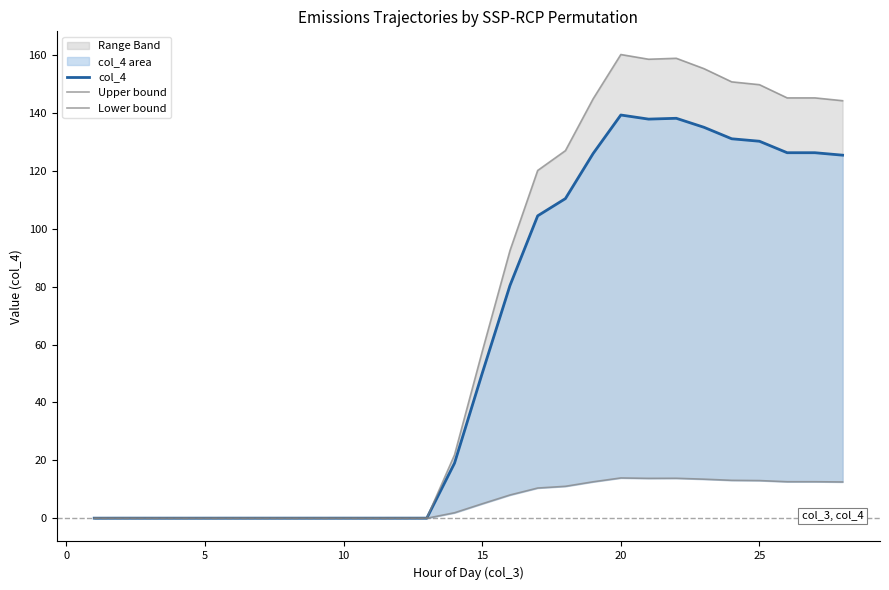

Is the value of col_4 at 15 greater than the value of Lower bound at 26?

No